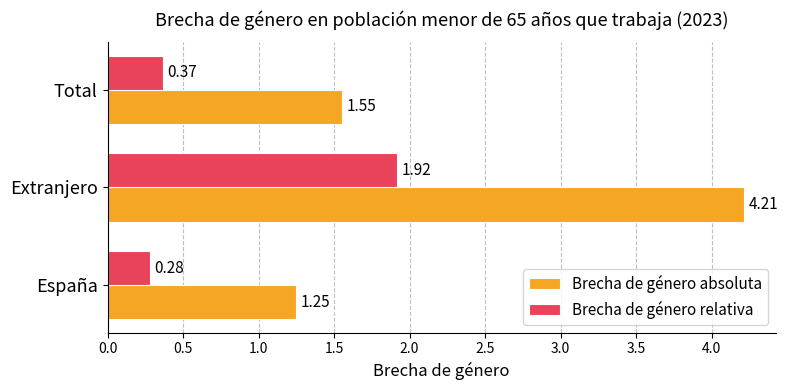

Which series has the largest total across all categories?

Brecha de género absoluta